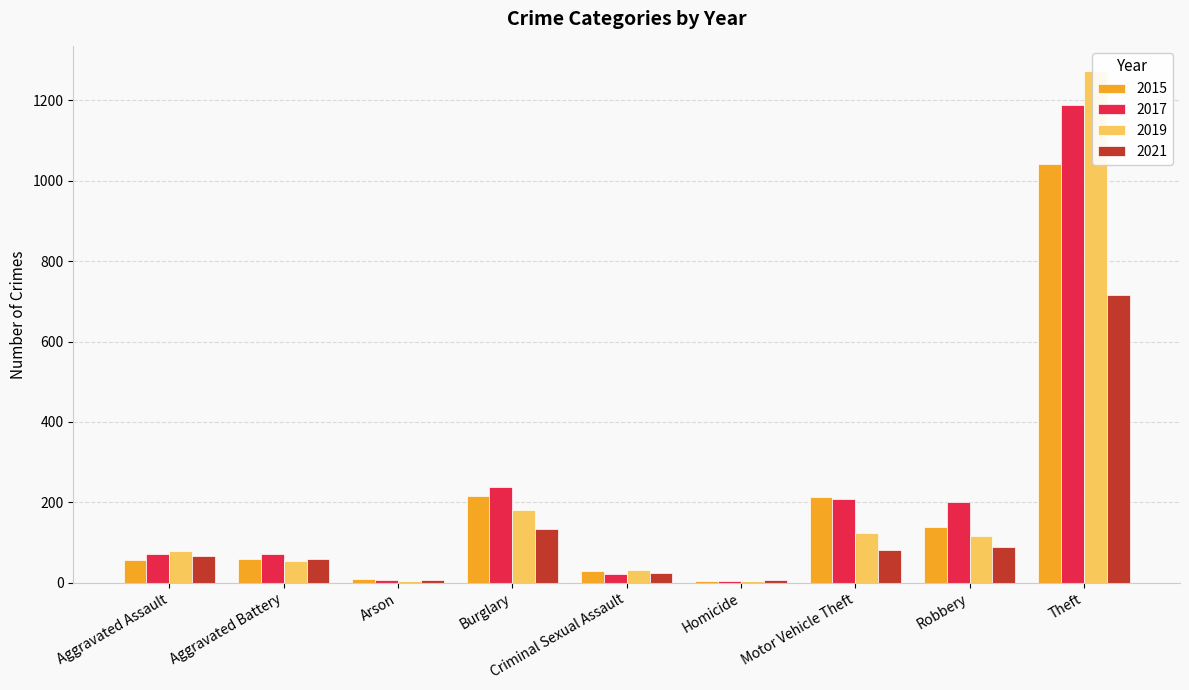

What is the value of the 2017 bar at the 5th from the left?

22